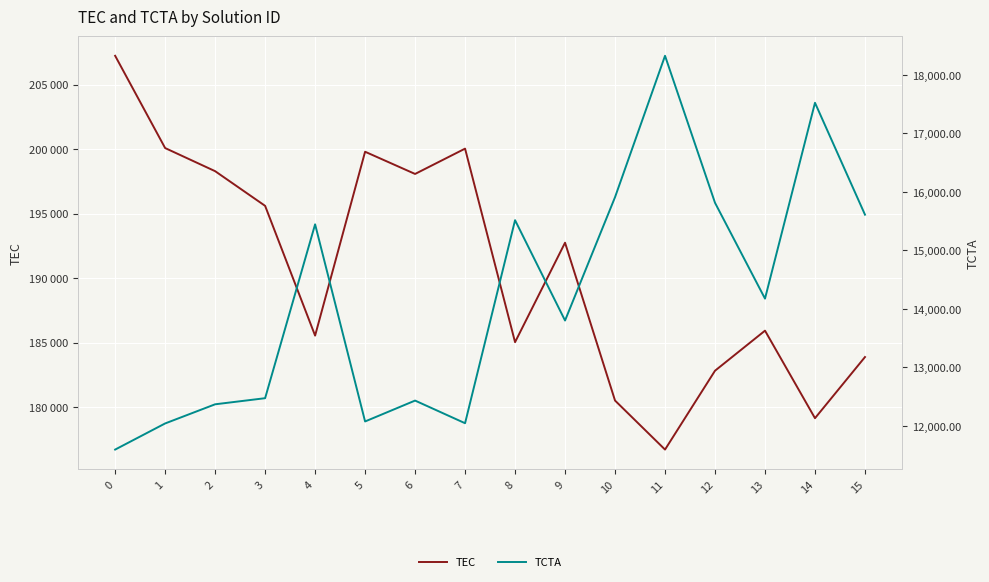

Rank the series by their maximum value, from lowest to highest.

TCTA, TEC